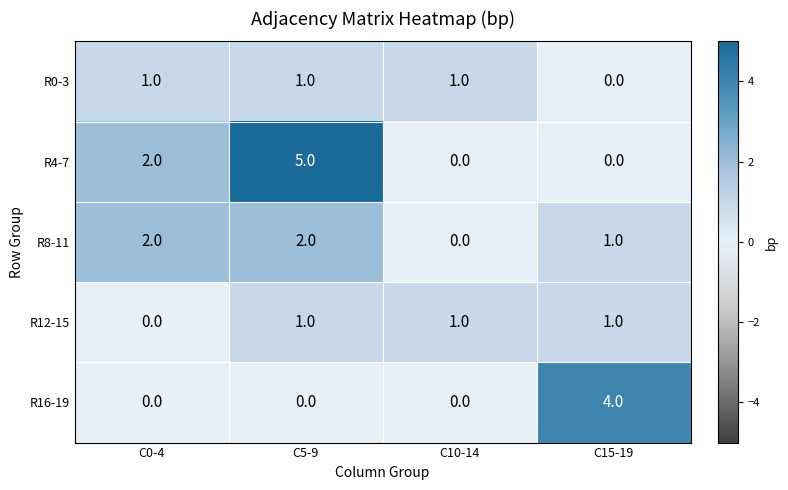

What is the difference between the maximum and second lowest values in the R4-7 series?

5